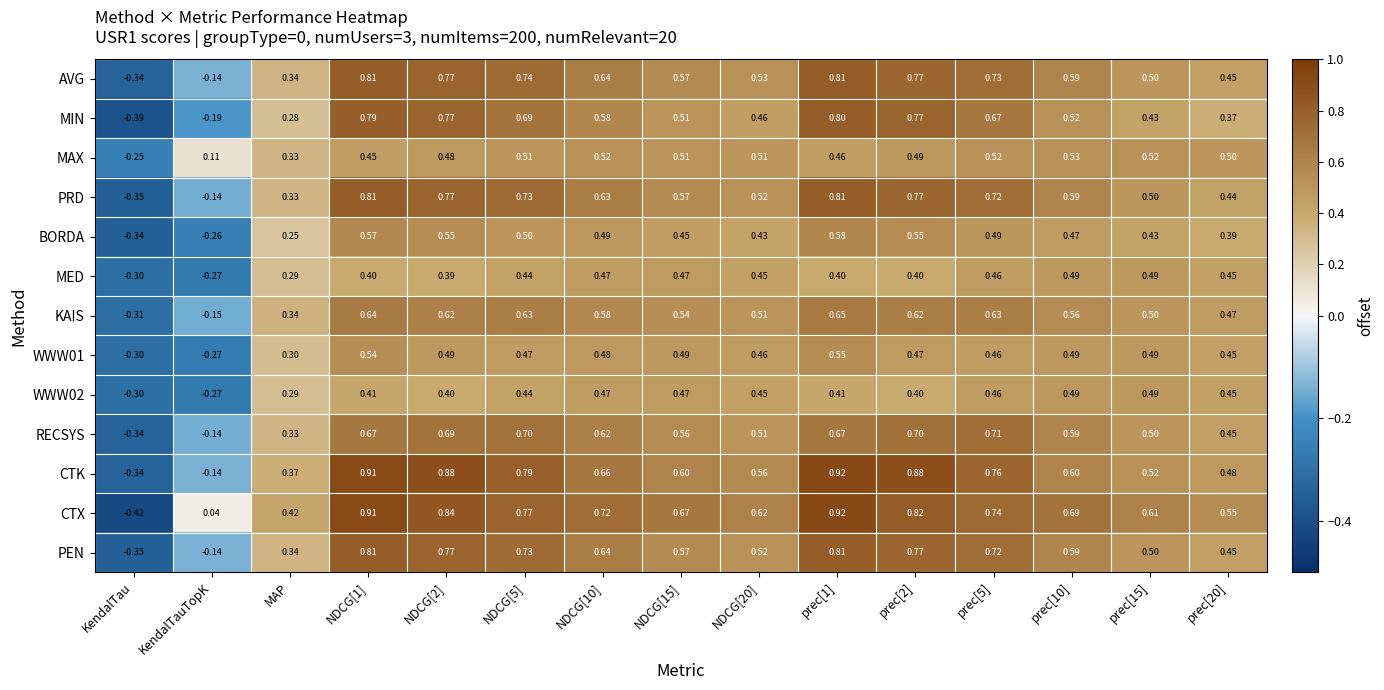

Where does the MIN series first go above 0?

MAP